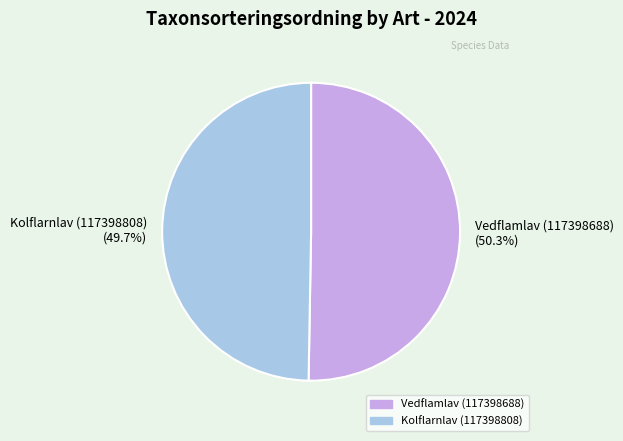

Which category has the smallest portion of the pie?

Kolflarnlav (117398808)